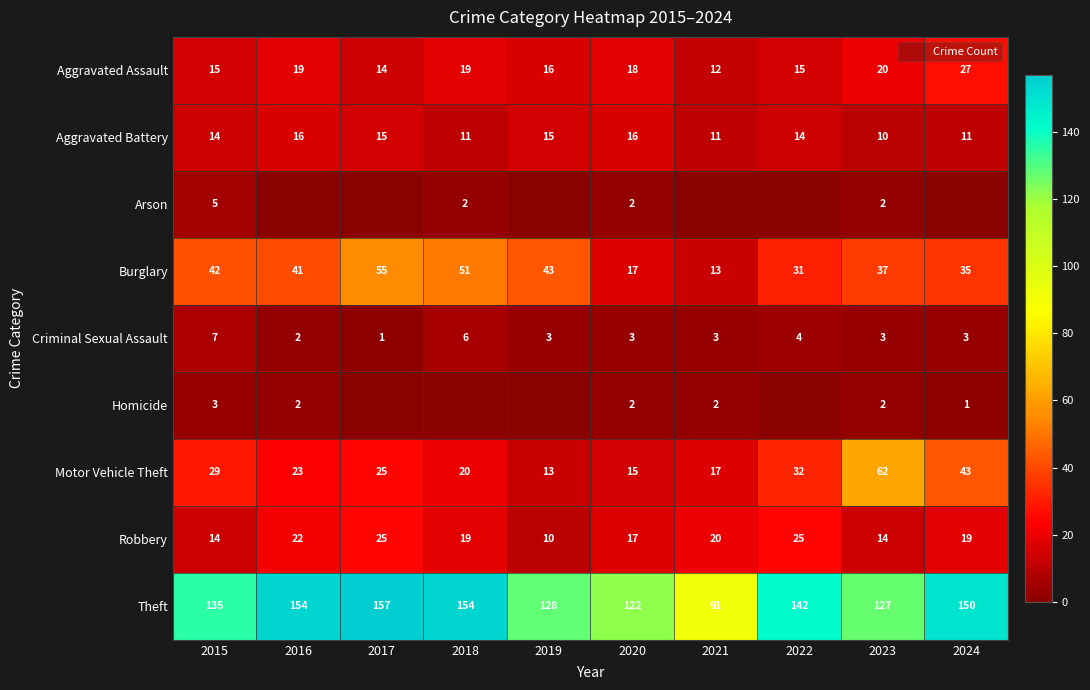

At which label does Criminal Sexual Assault first exceed 3?

2015